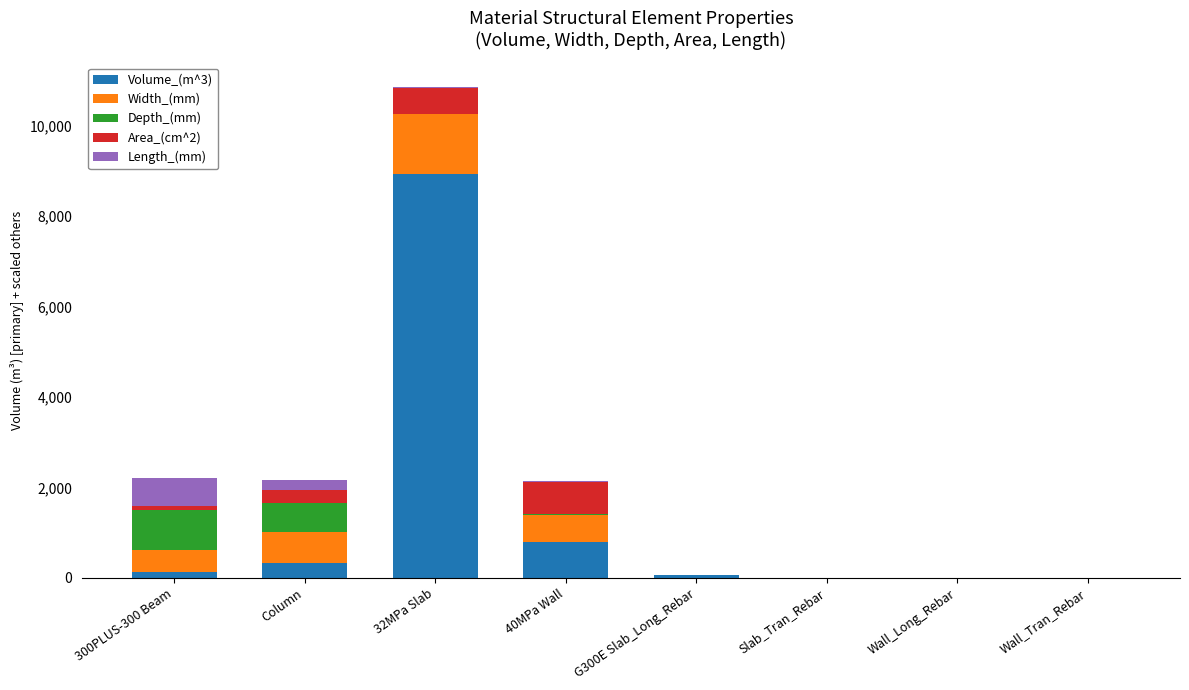

Does the chart contain stacked bars?

Yes